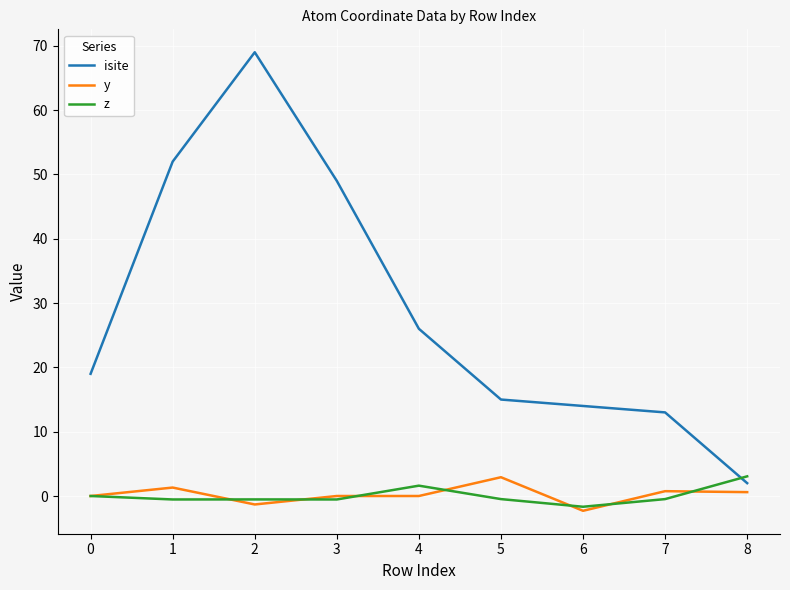

What is the total value across all series at 0?

19.0